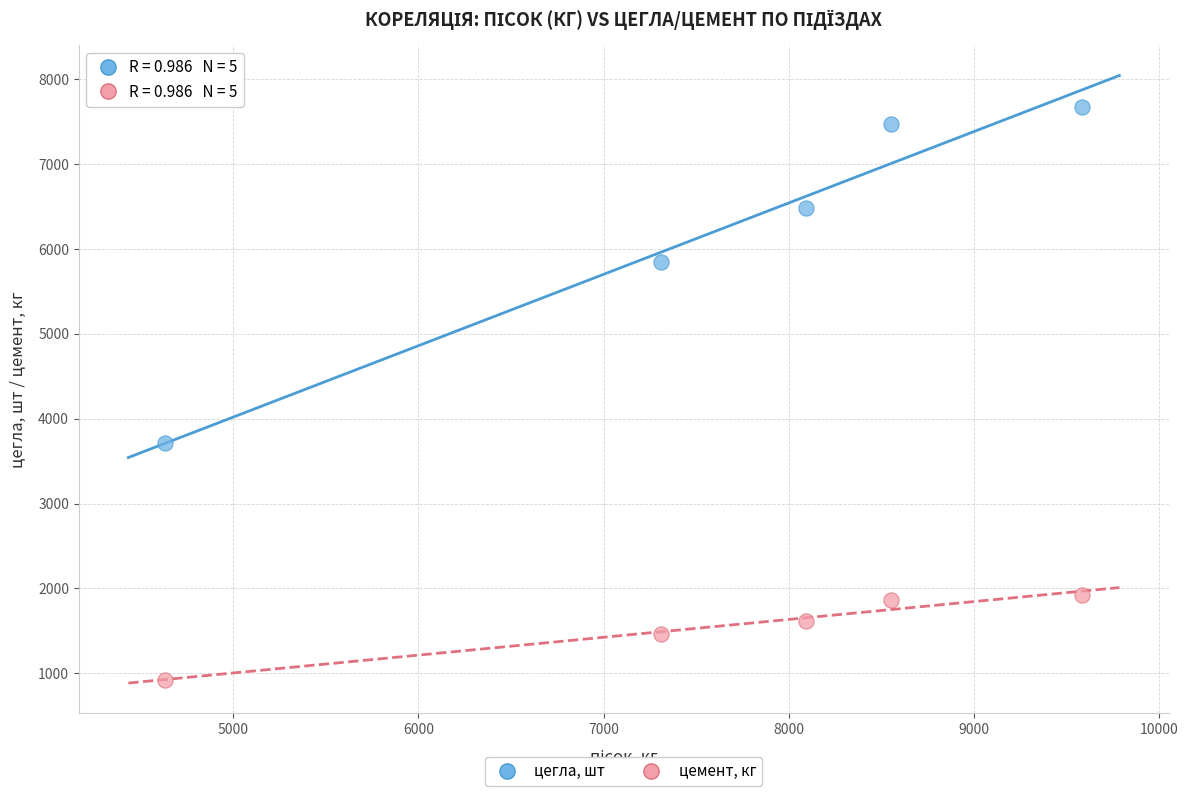

Across all data points, what is the range of X values (max minus min)?

4950.0